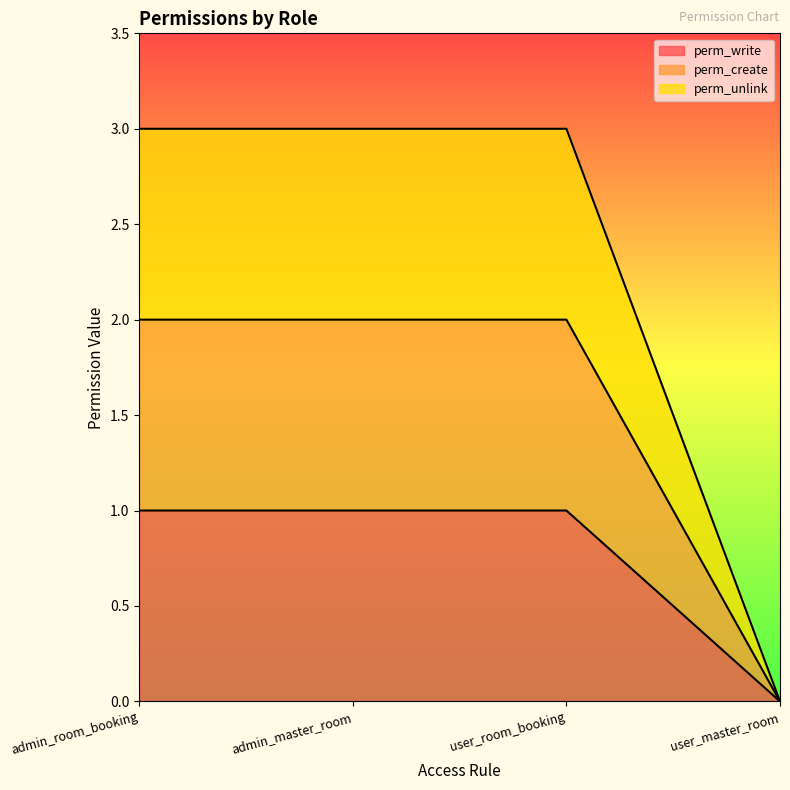

What is the difference between the highest and lowest values at admin_master_room?

2